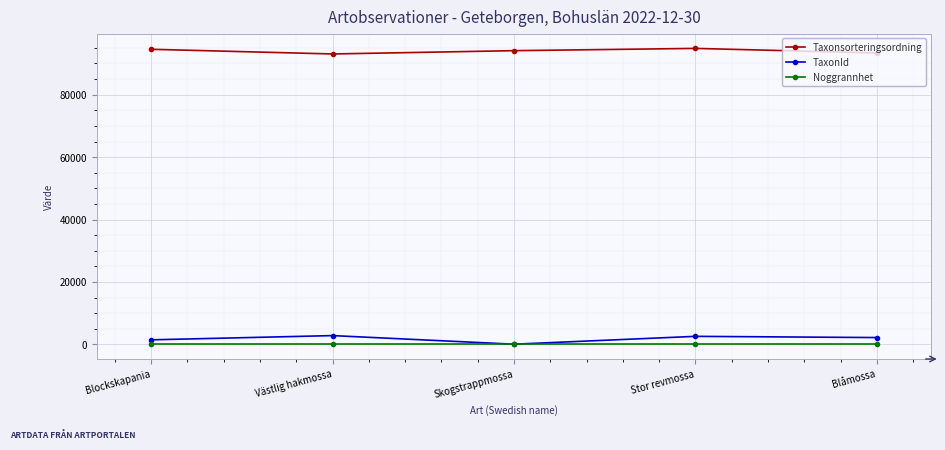

What position from the right is Blockskapania?

5